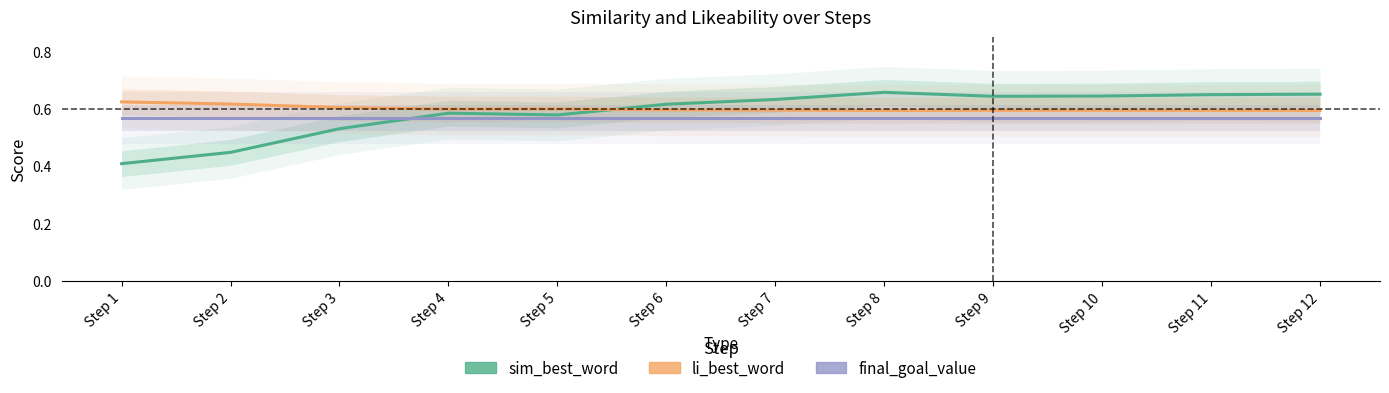

How many intersections are there between final_goal_value and sim_best_word?

1